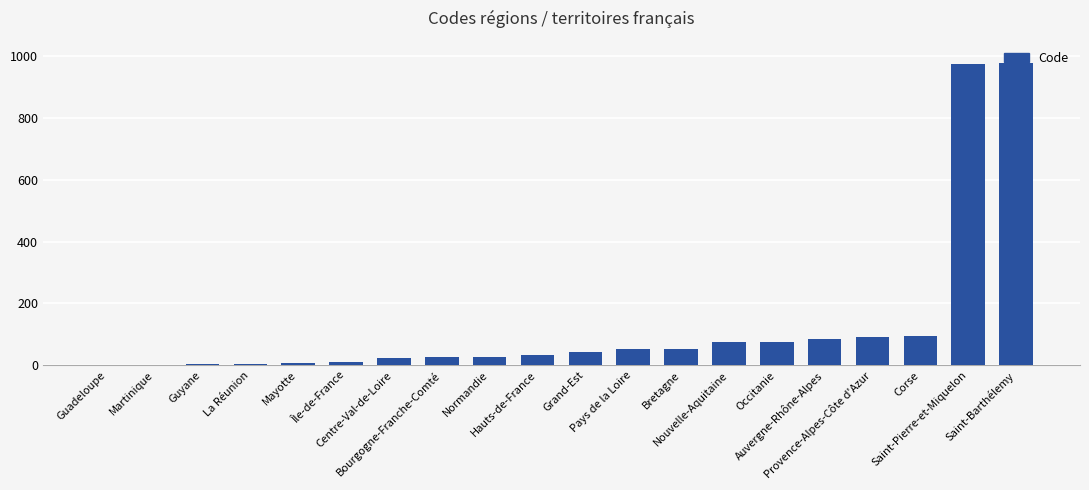

Approximately how many times larger is the value at Guyane compared to Centre-Val-de-Loire?

0.1